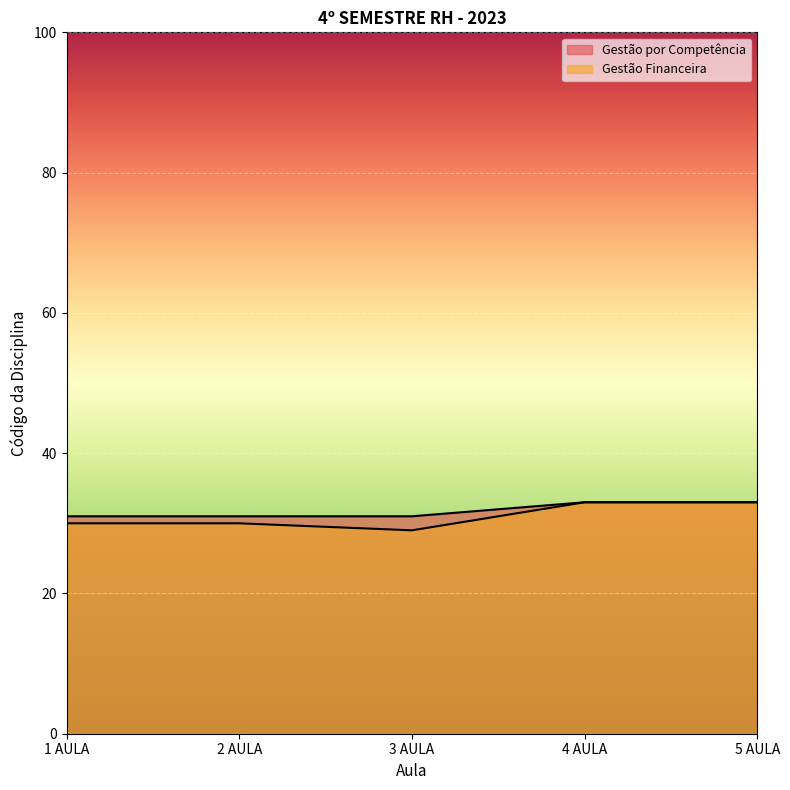

At which category is the sum across all series the highest?

4 AULA